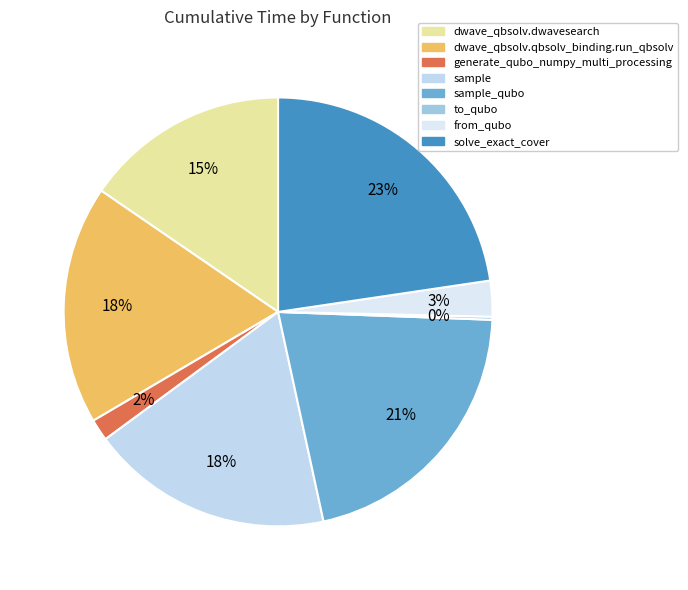

Is there any slice that represents more than half of the pie?

No